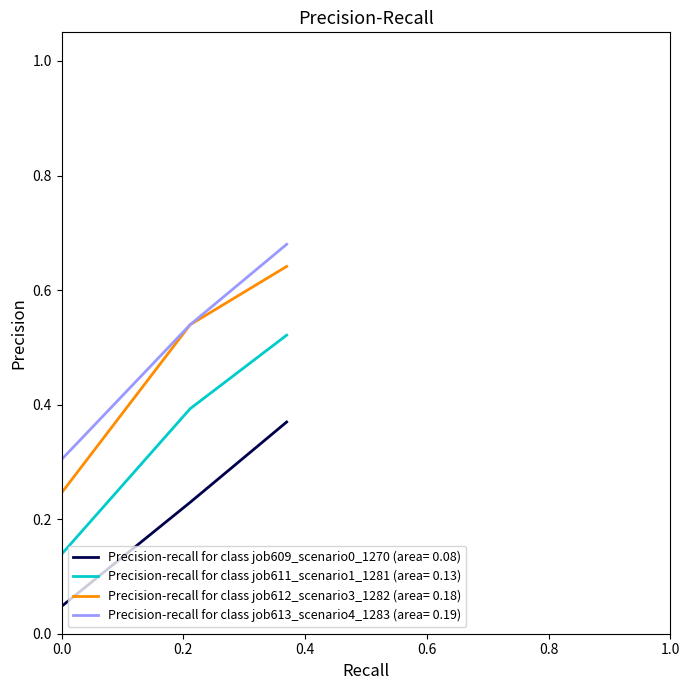

Which series has the largest range (max minus min)?

Precision-recall for class job612_scenario3_1282 (area= 0.18)